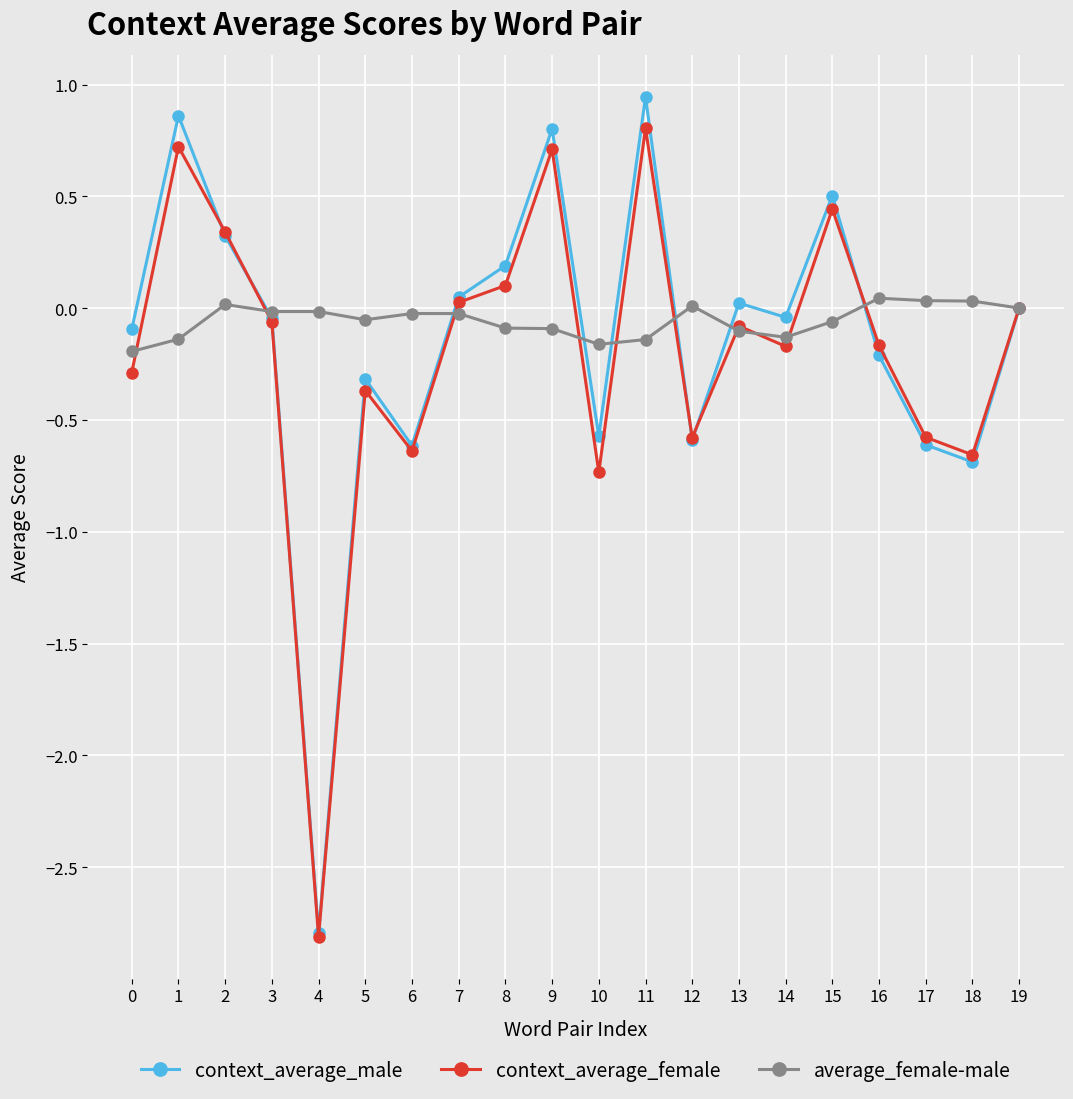

True or false: average_female-male and context_average_male cross at least once.

True